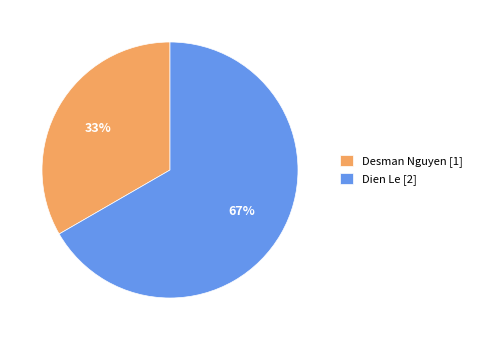

To the nearest percent, what is the average slice percentage?

50%